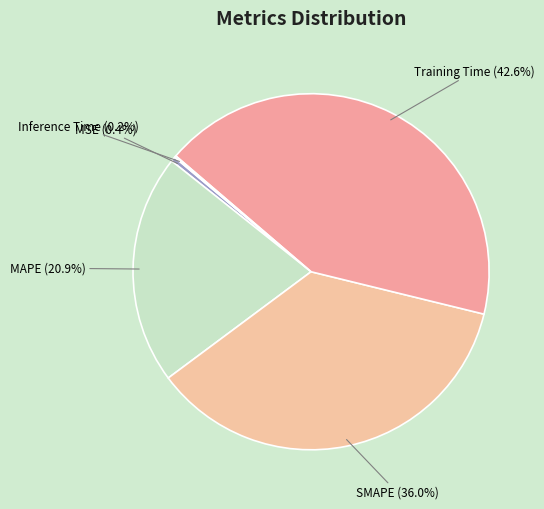

What percentage is NOT represented by MAPE?

79.1%